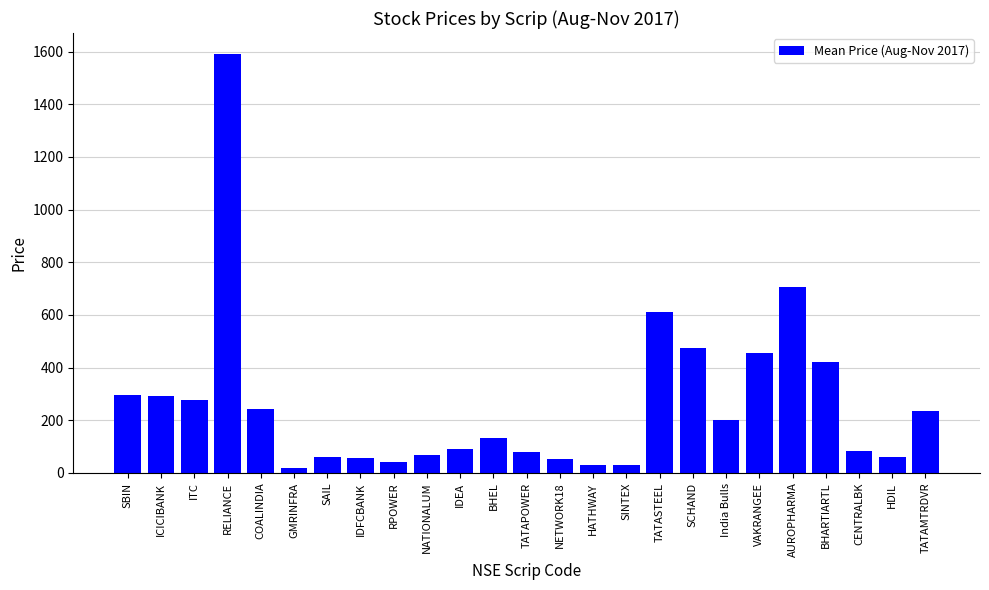

What is the difference between the second highest and second lowest values?

675.4